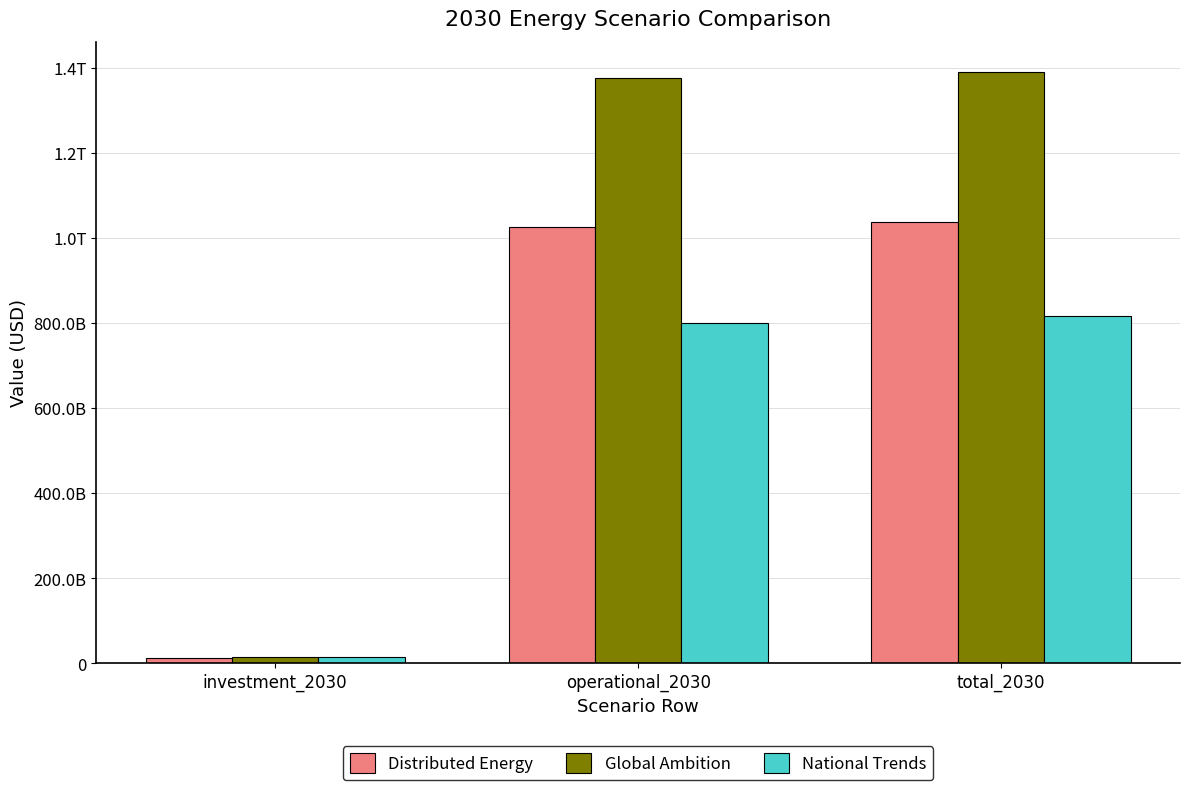

Which series has the largest range (max minus min)?

Global Ambition